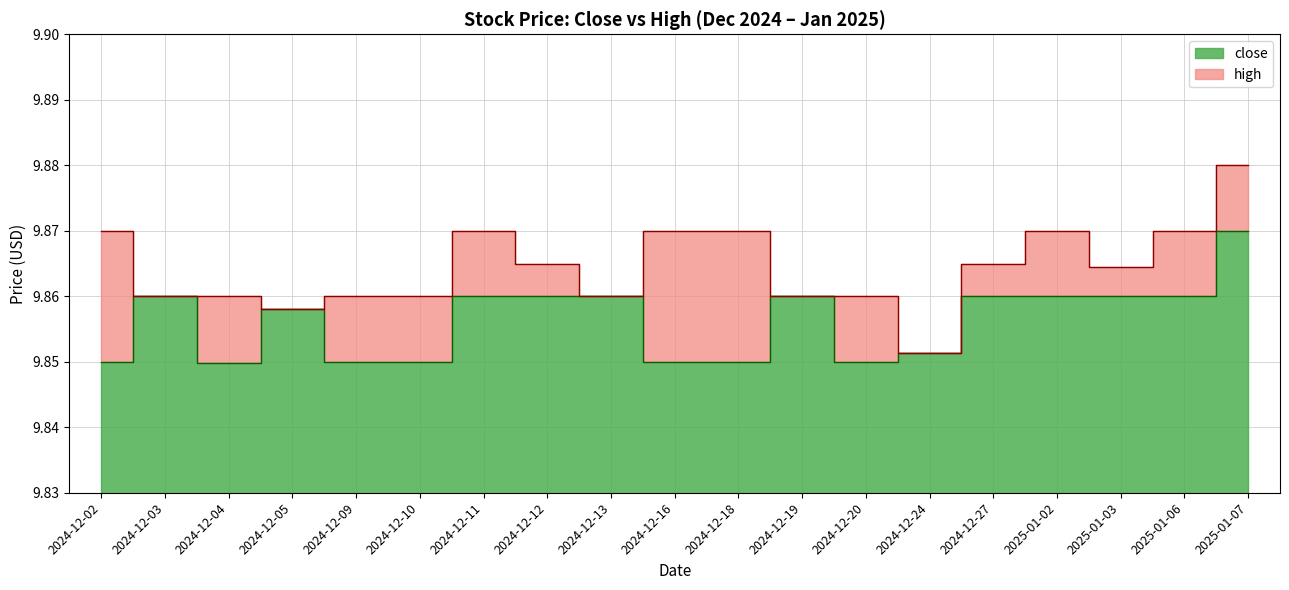

True or false: high and close intersect in this chart.

False